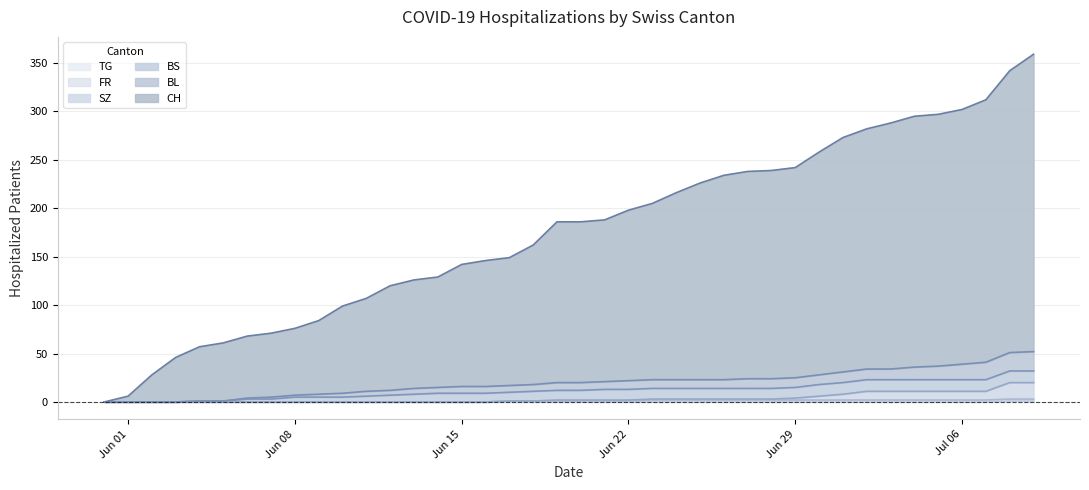

At which category is the sum across all series the highest?

2020-07-09